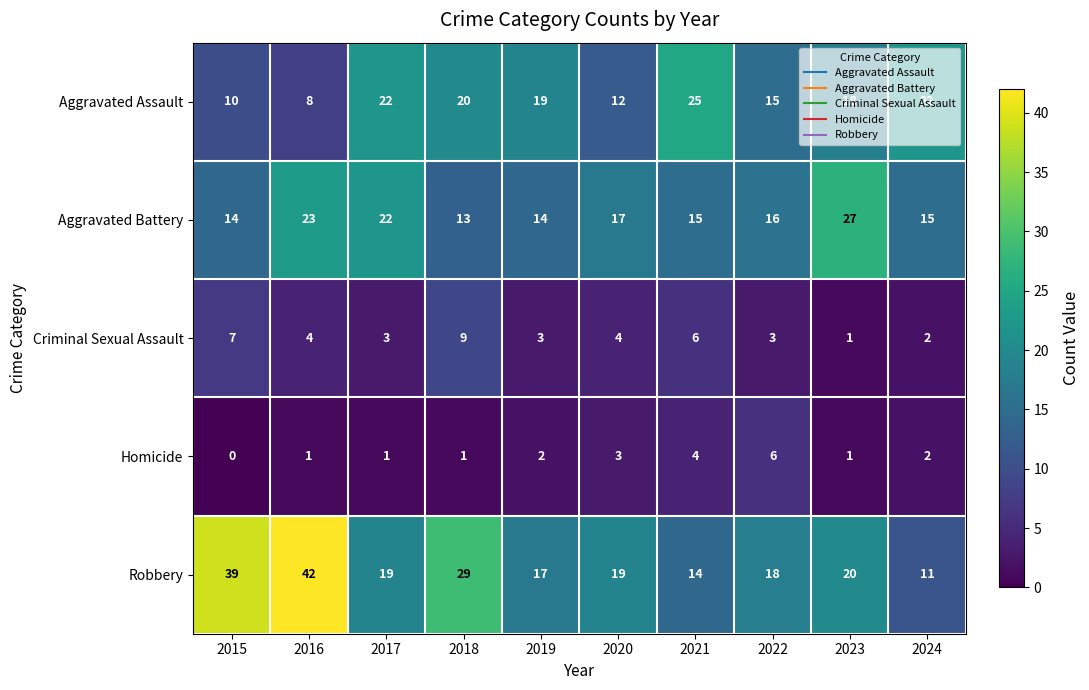

At 2021, list the series in order from largest to smallest.

Aggravated Assault, Aggravated Battery, Robbery, Criminal Sexual Assault, Homicide